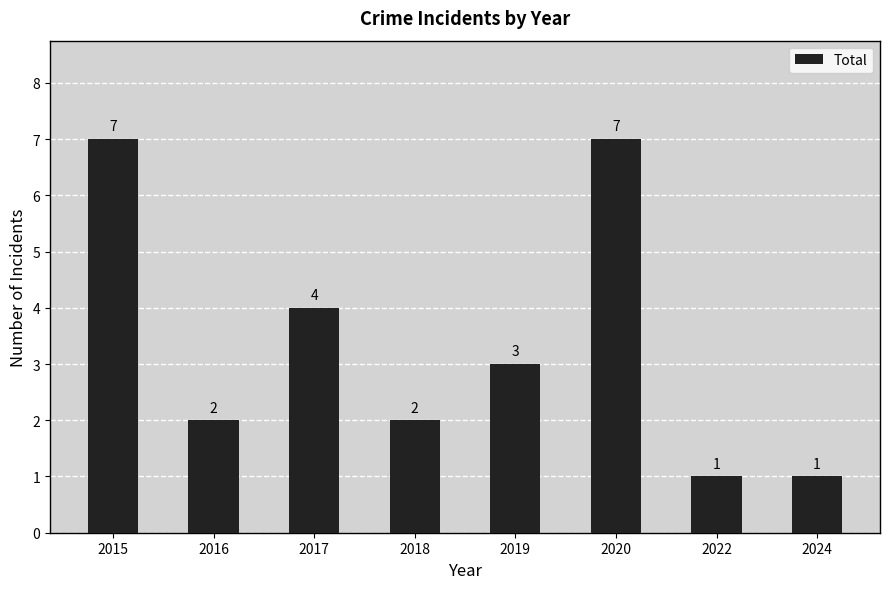

What is the value of the 5th bar from the left?

3